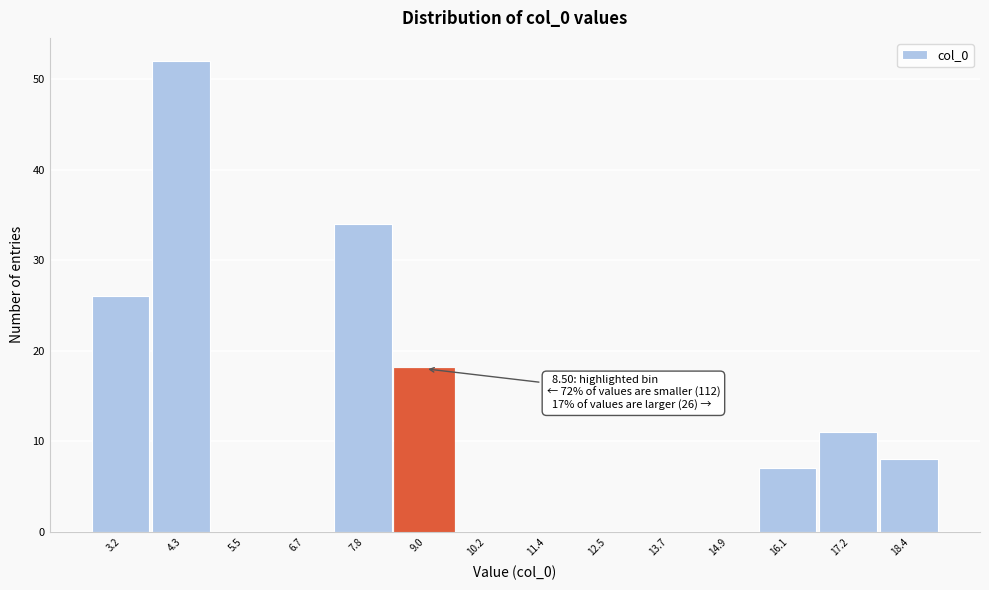

Over which range of the x-axis is the bar tallest?

3.8 to 5.0